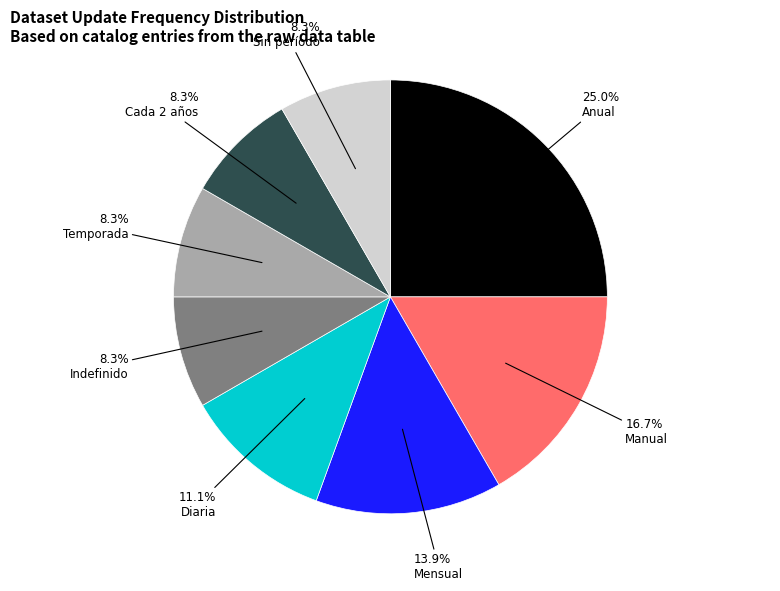

Does any single category account for the majority?

No